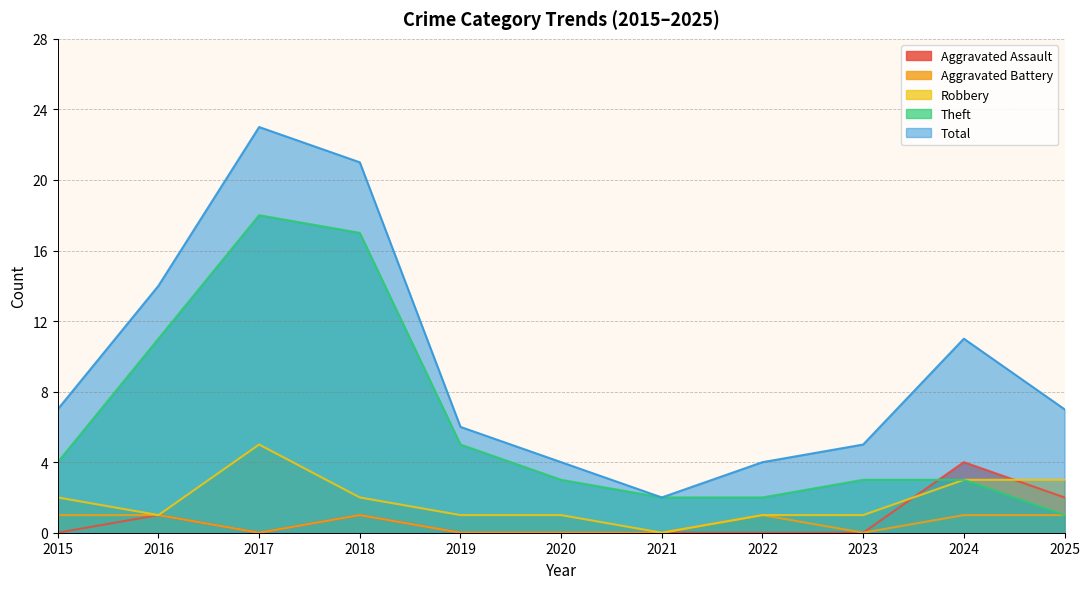

At which category does Total reach its first local valley?

2021